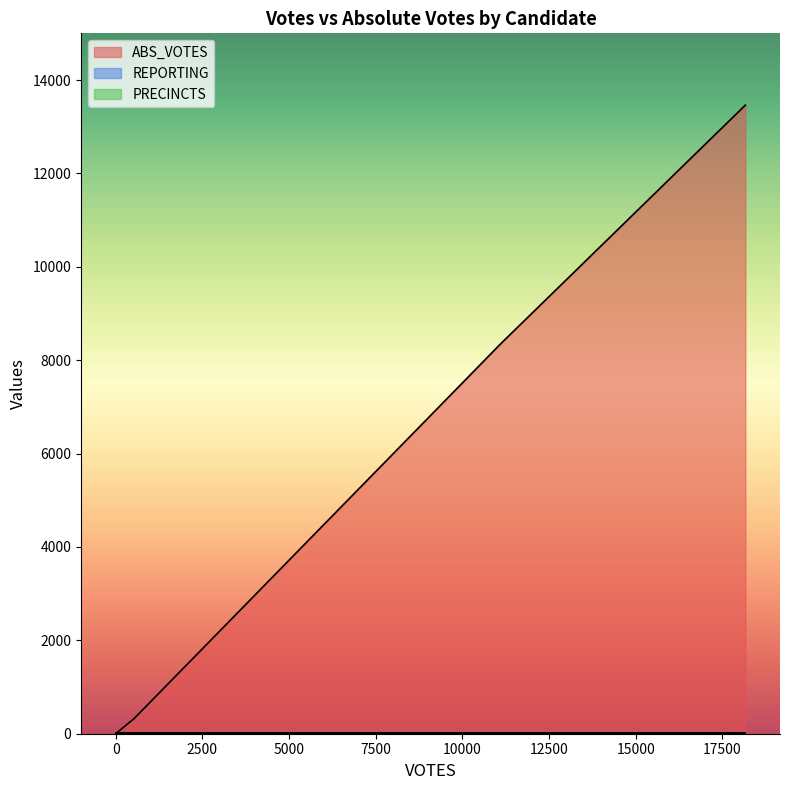

Does the chart display data point markers on the line(s)?

No